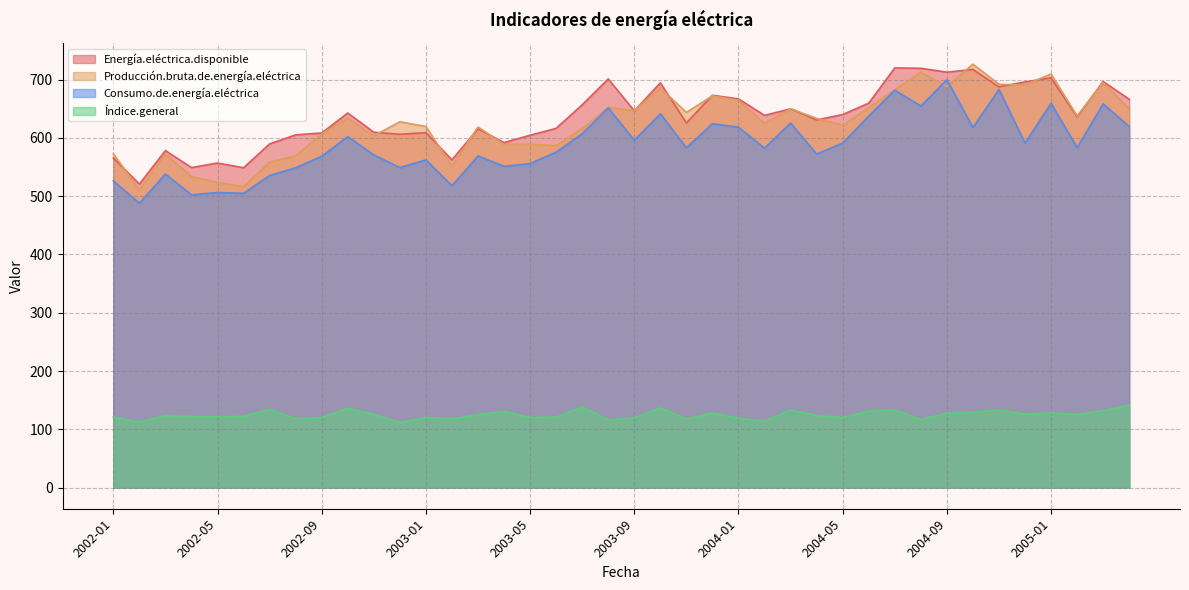

What is the difference between the highest and lowest values at 2002-08?

487.0